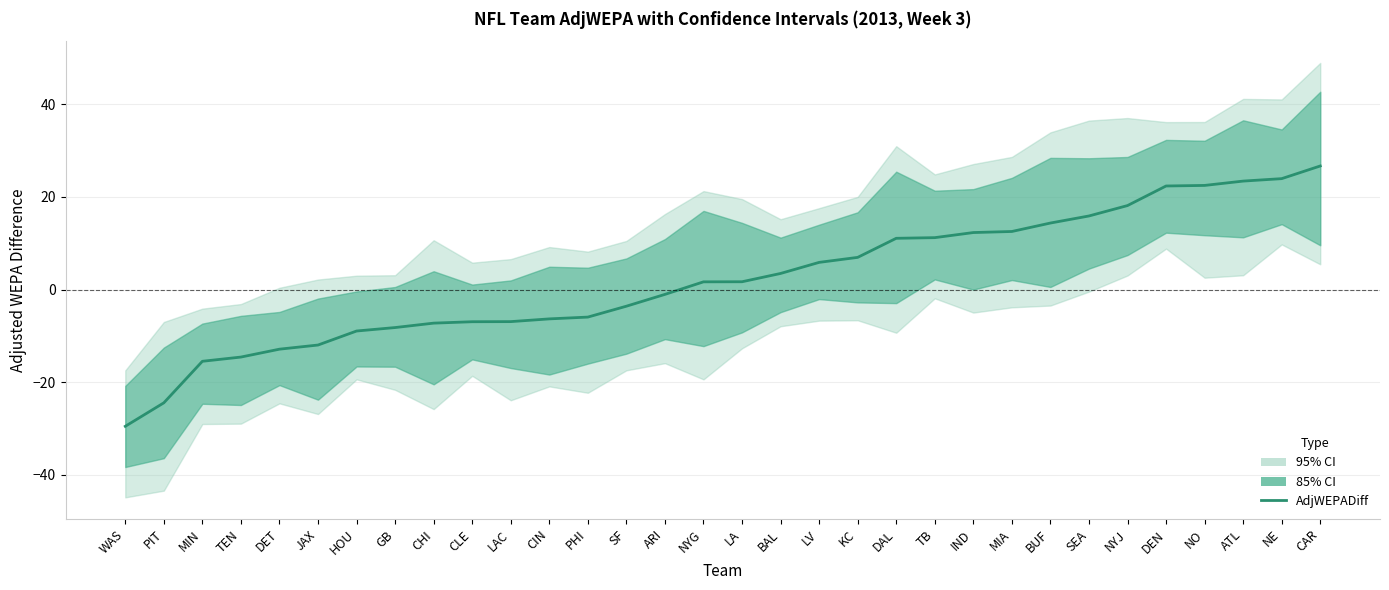

What is the change in value from MIN to HOU?

+6.5